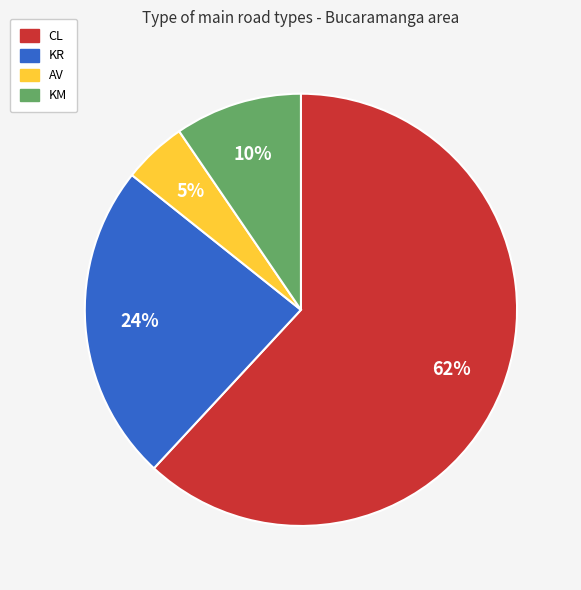

To the nearest percent, what is the average slice percentage?

25%